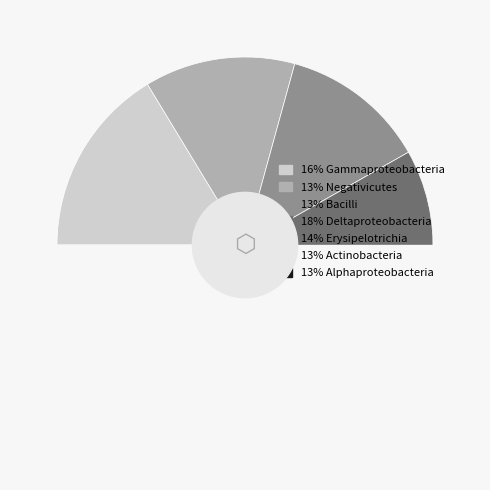

True or false: Bacilli accounts for 27% of the total.

False